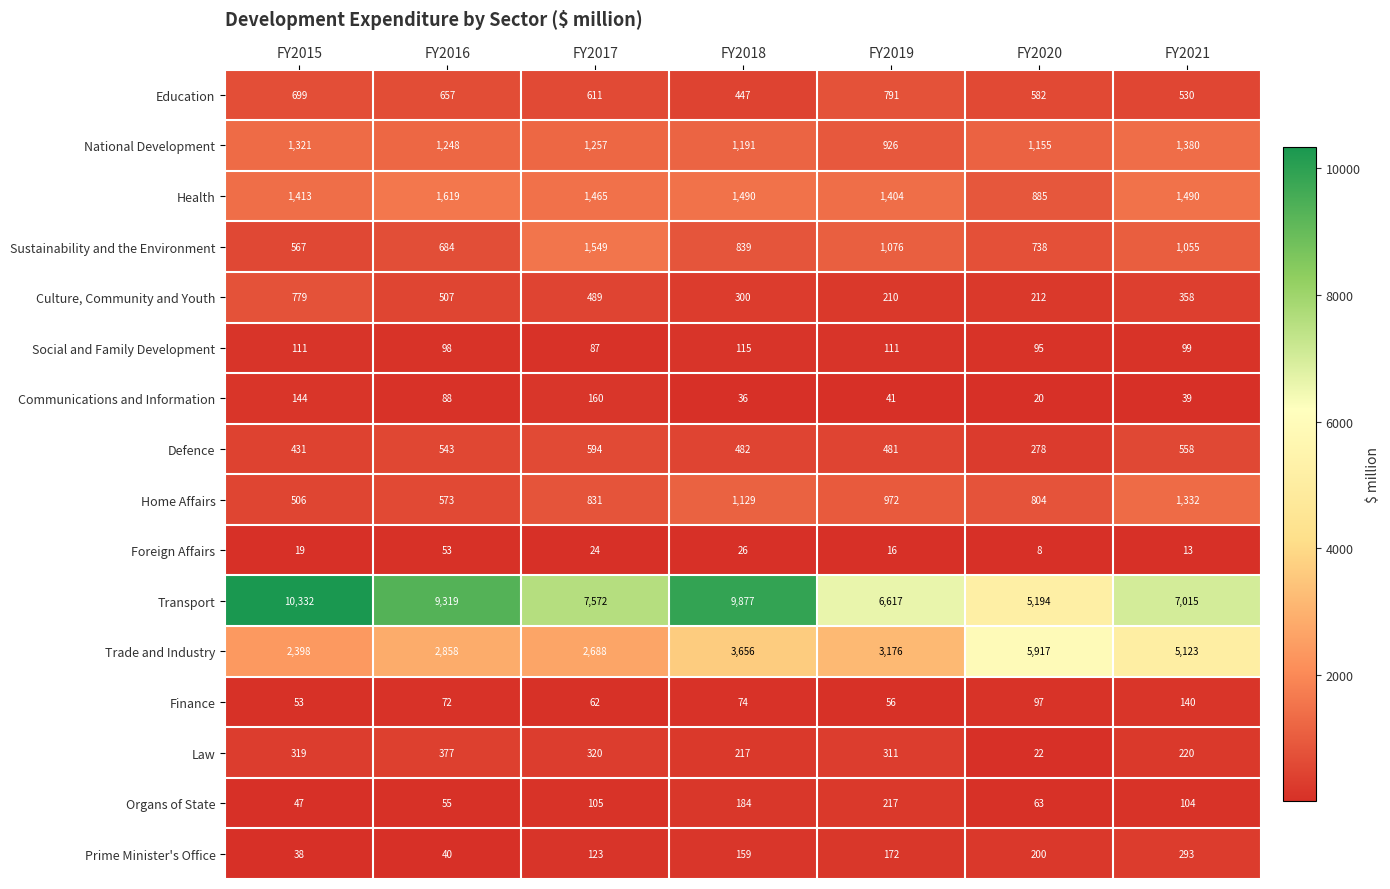

What is the sum of the Finance values at FY2017 and FY2019?

118